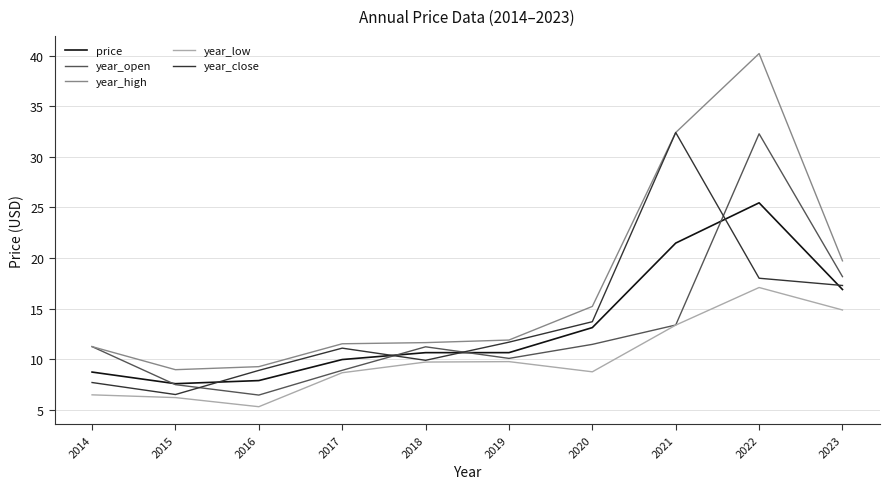

What is the total value across all series at 2021?

113.0